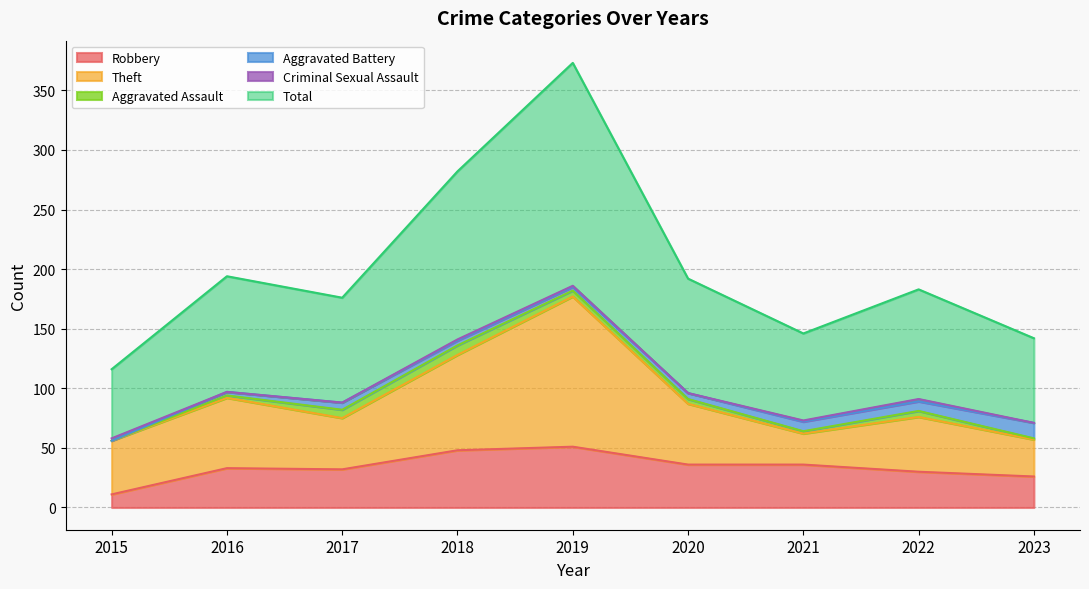

The Criminal Sexual Assault series shows 1 at 2021. True or false?

True